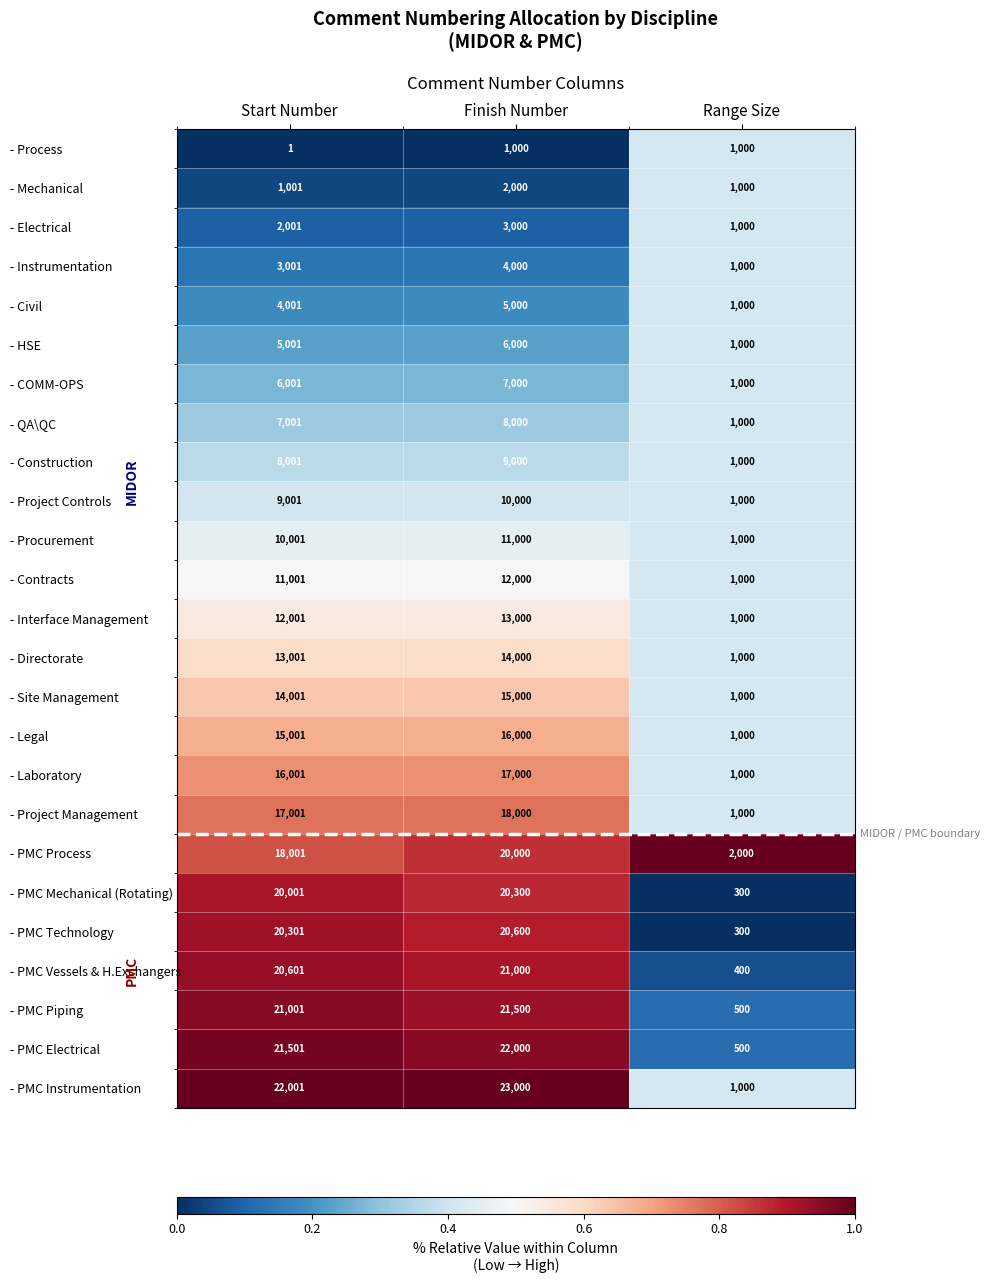

What value does the - Project Controls series have at Range Size?

1000